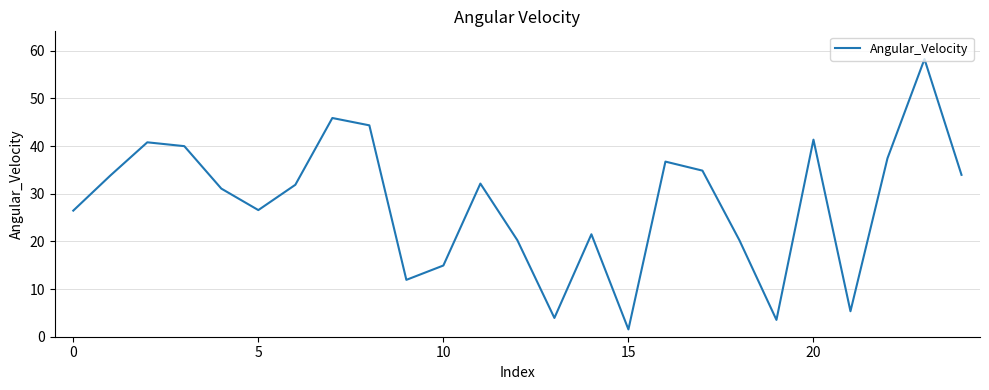

What is the maximum value shown in the chart?

58.3